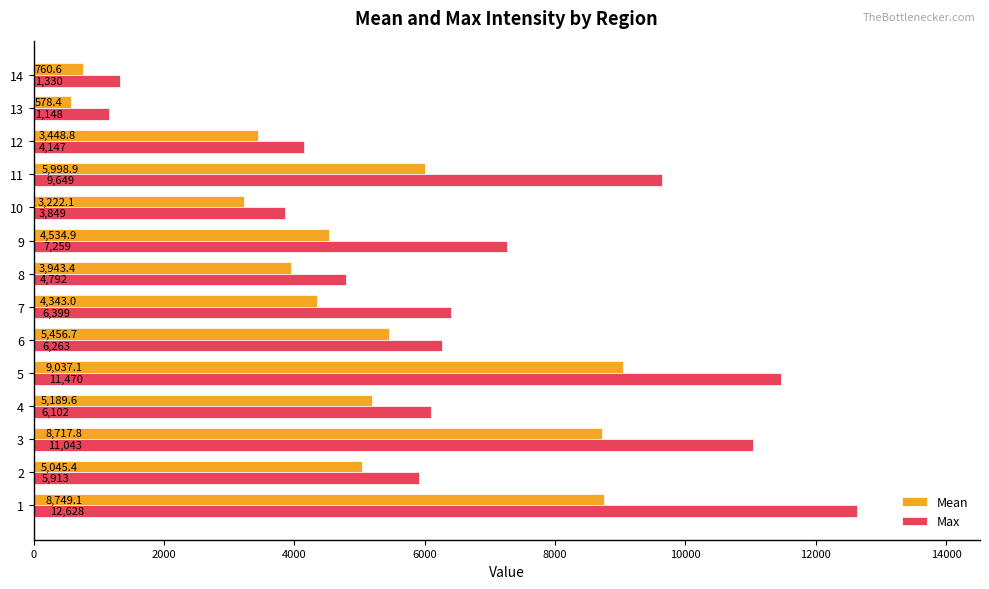

What is the difference between the second highest and second lowest values in the Max series?

10140.0